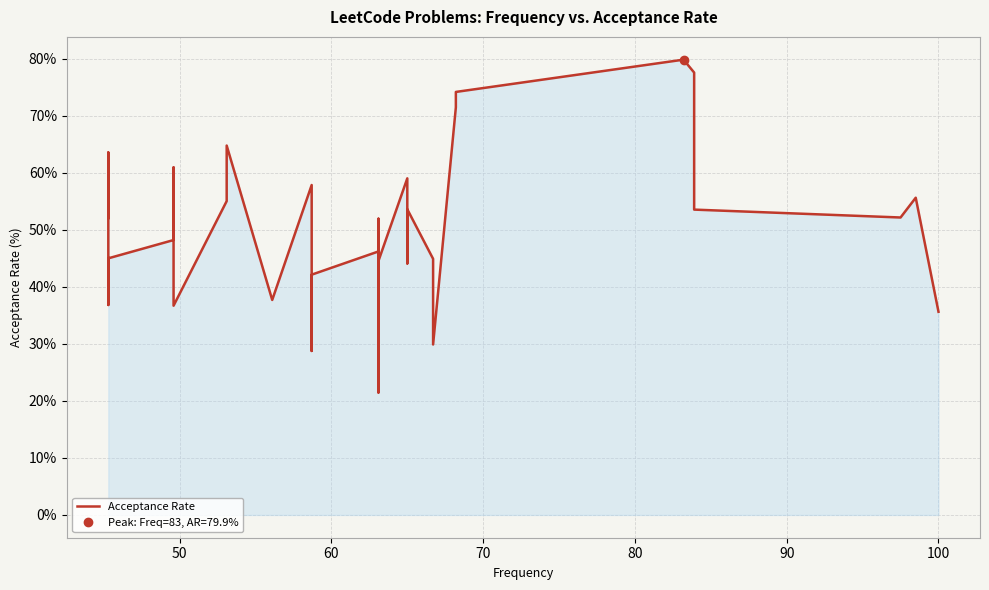

How many lines are shown in the chart?

1